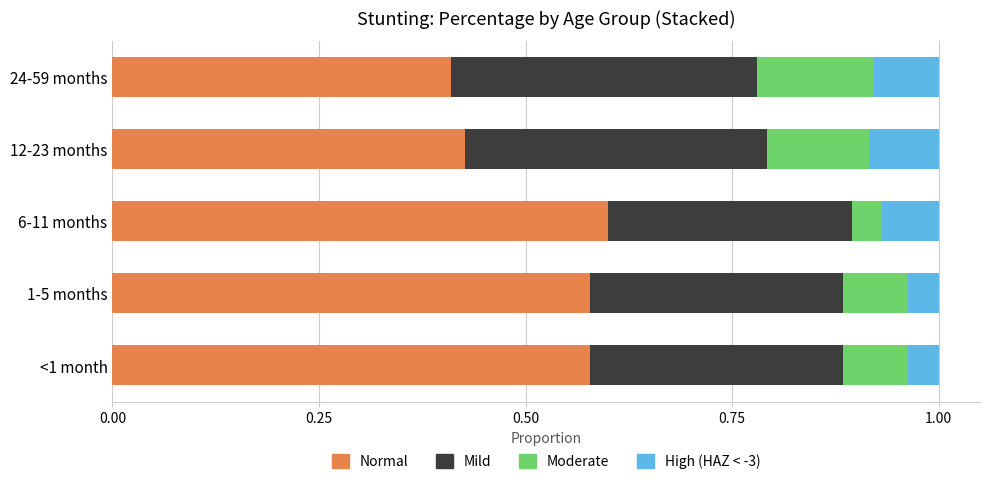

The value of Normal at <1 month is 0.6. True or false?

True